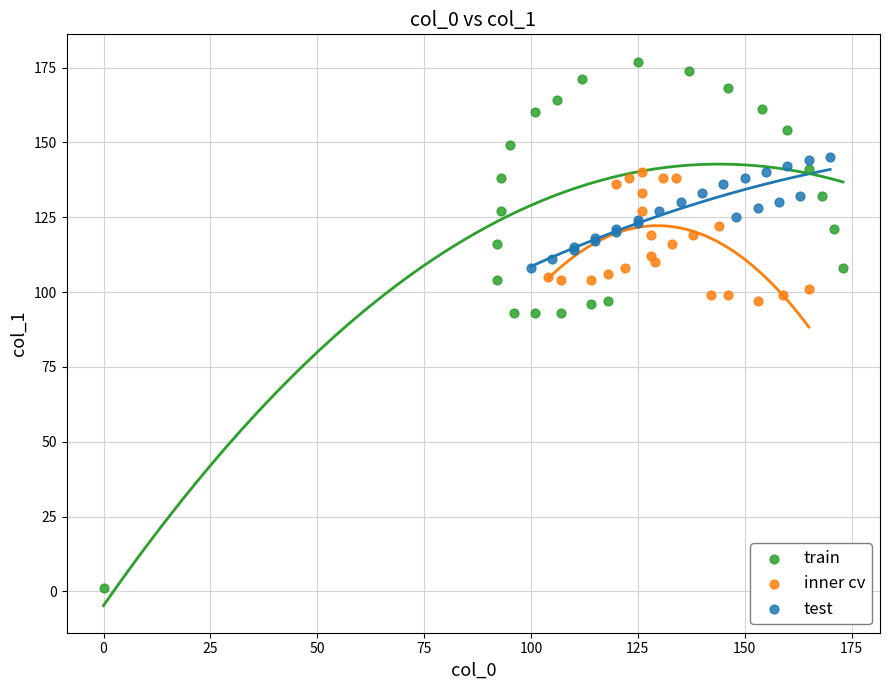

What are all the series names shown in the legend?

train, inner cv, test